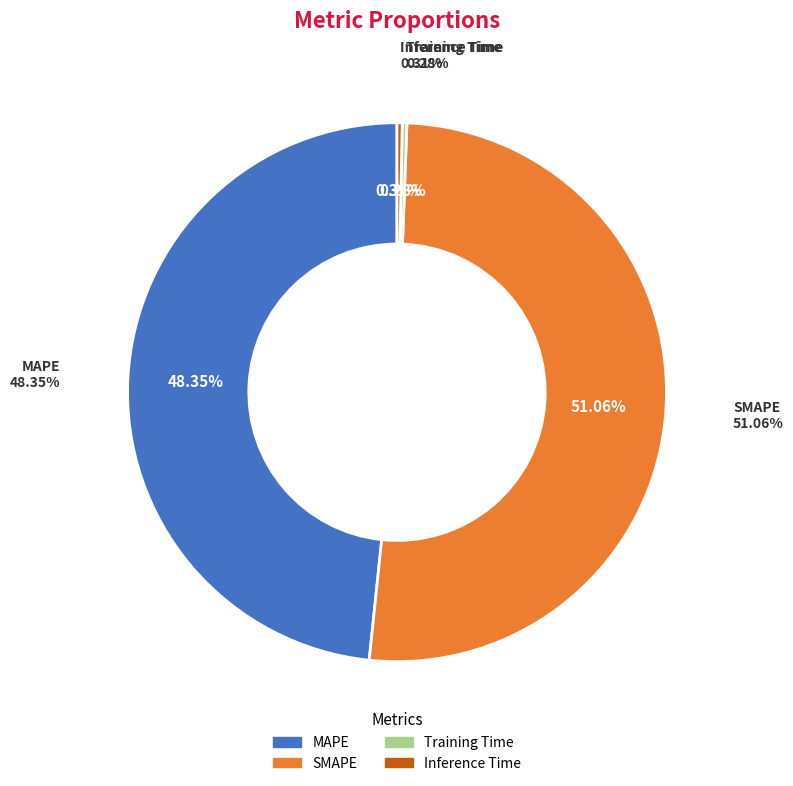

Is it true that Inference Time is 15% of the pie?

False